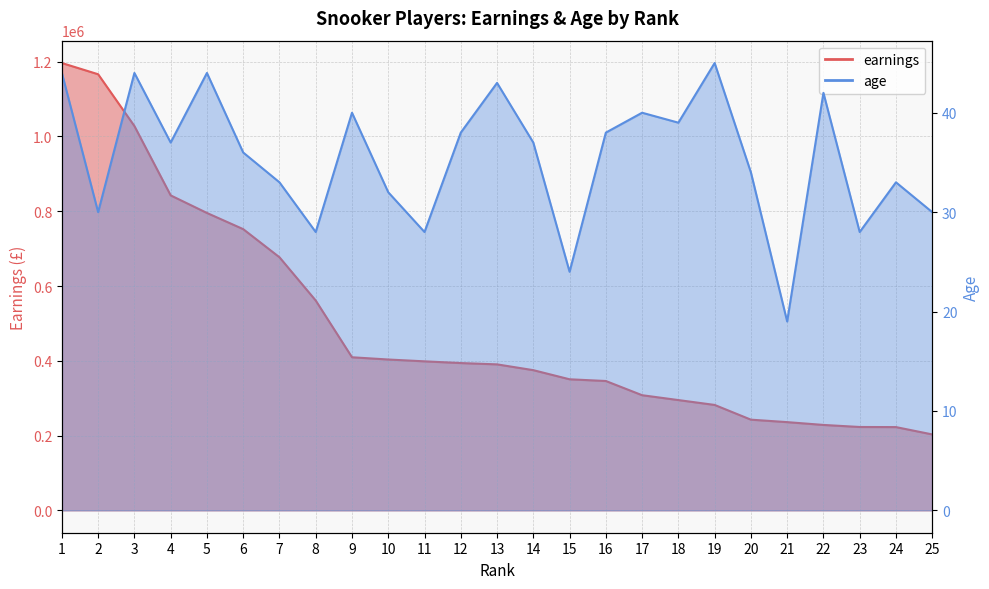

Rank the series by their maximum value, from lowest to highest.

age, earnings